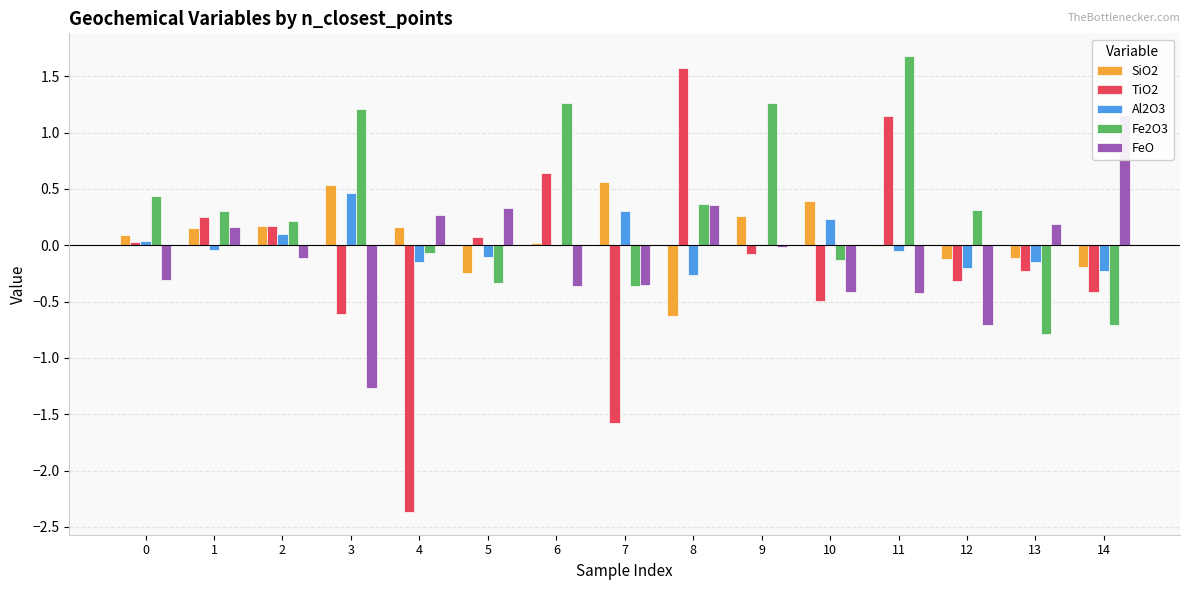

What is the maximum value shown in the chart?

1.7